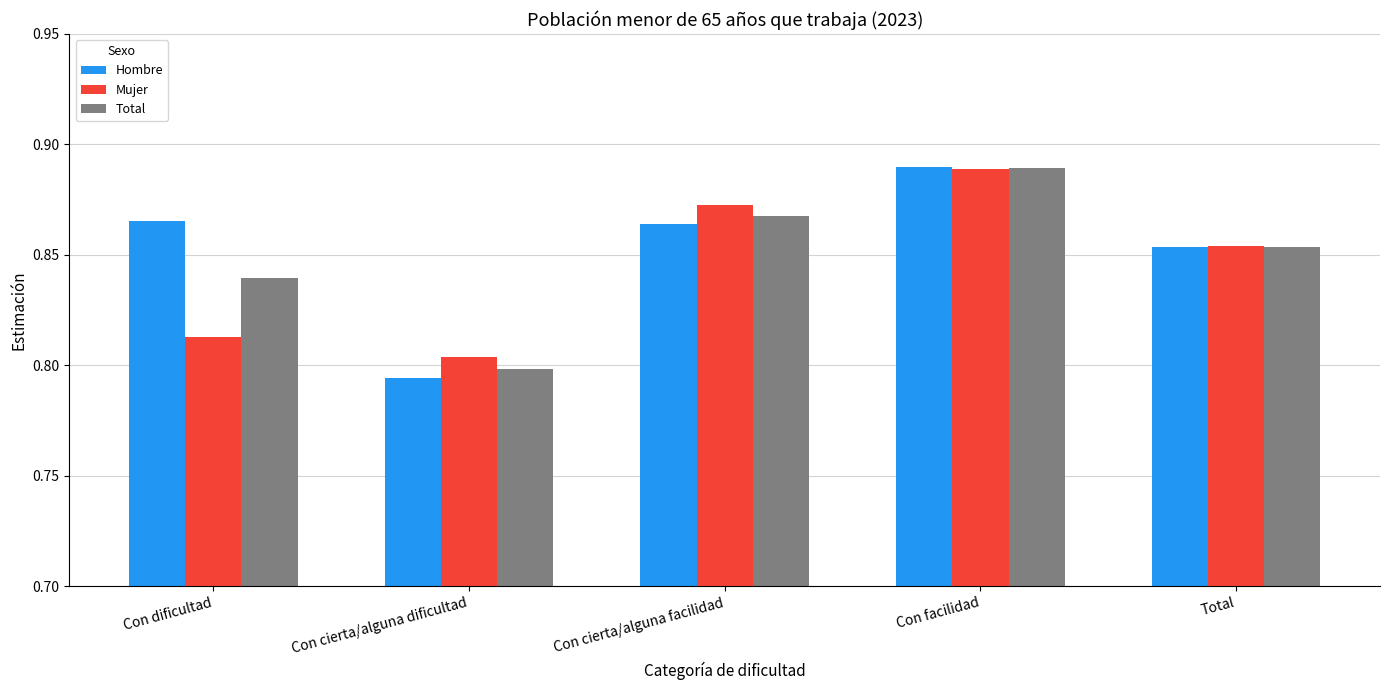

What are all the series names shown in the legend?

Hombre, Mujer, Total